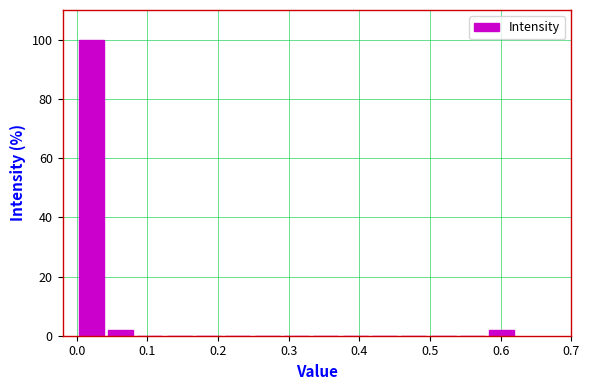

Which range on the x-axis has the tallest bar?

0.00 to 0.04